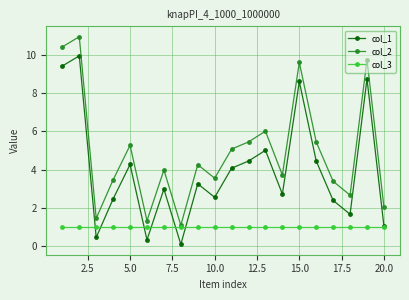

True or false: col_1 and col_2 cross at least once.

False